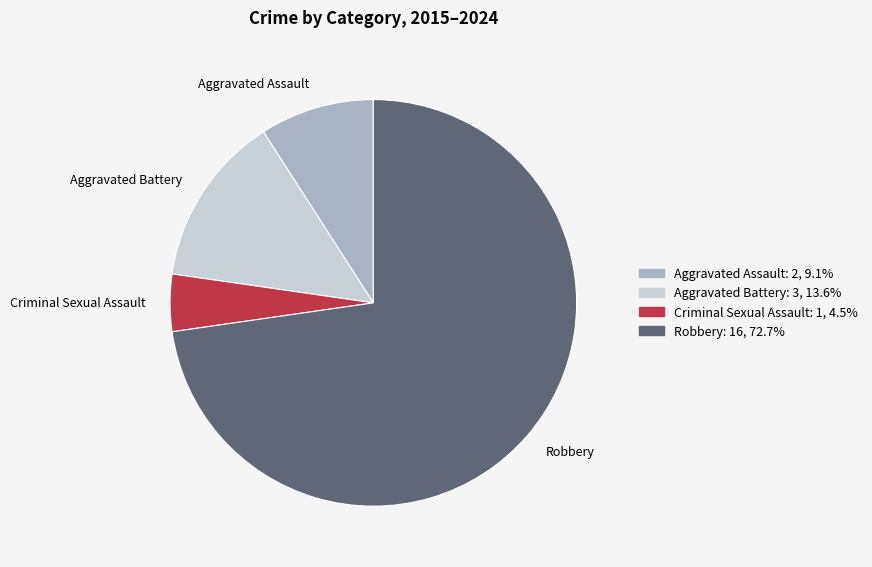

Do Robbery and Aggravated Battery together represent more than half of the pie?

Yes